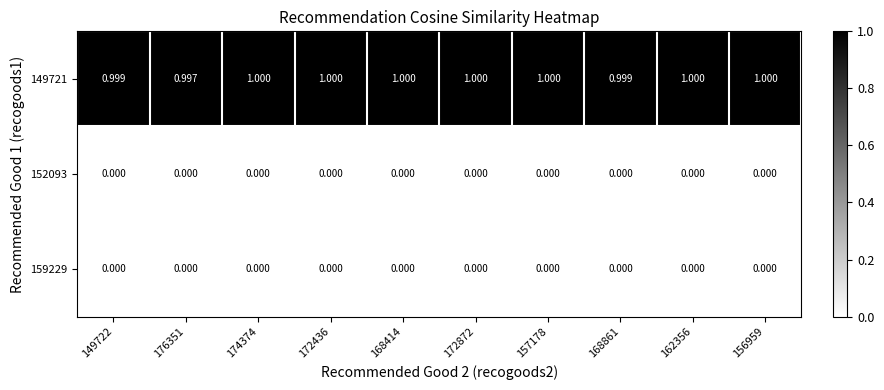

Is the value of 152093 at 176351 greater than the value of 149721 at 156959?

No